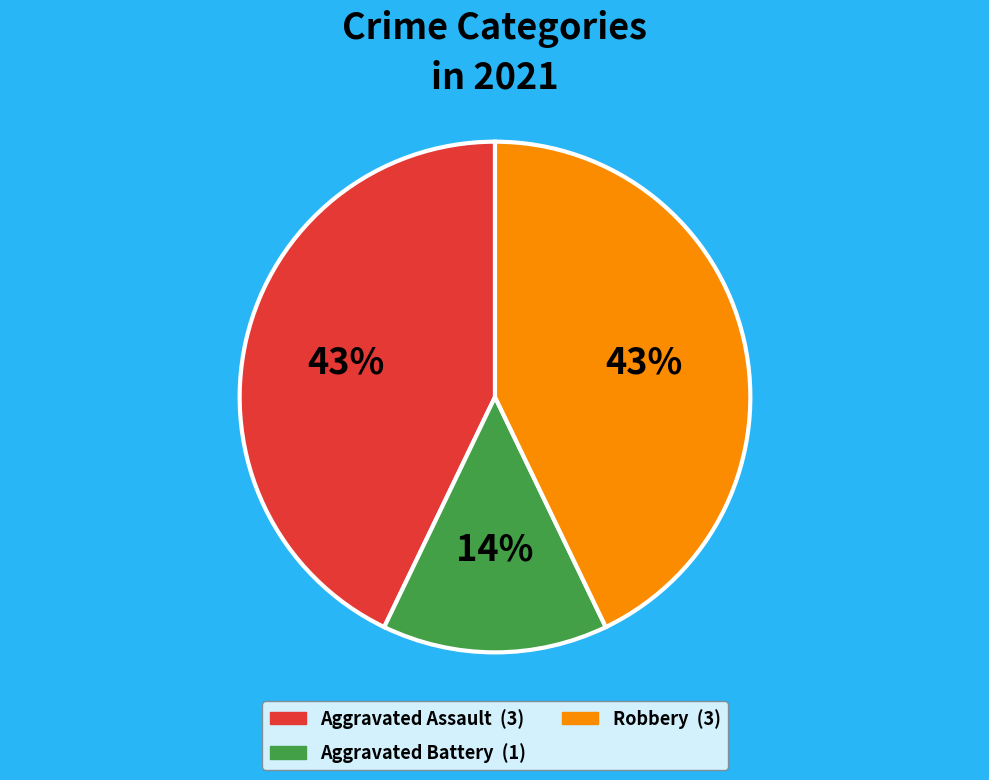

Is there any slice that represents more than half of the pie?

No